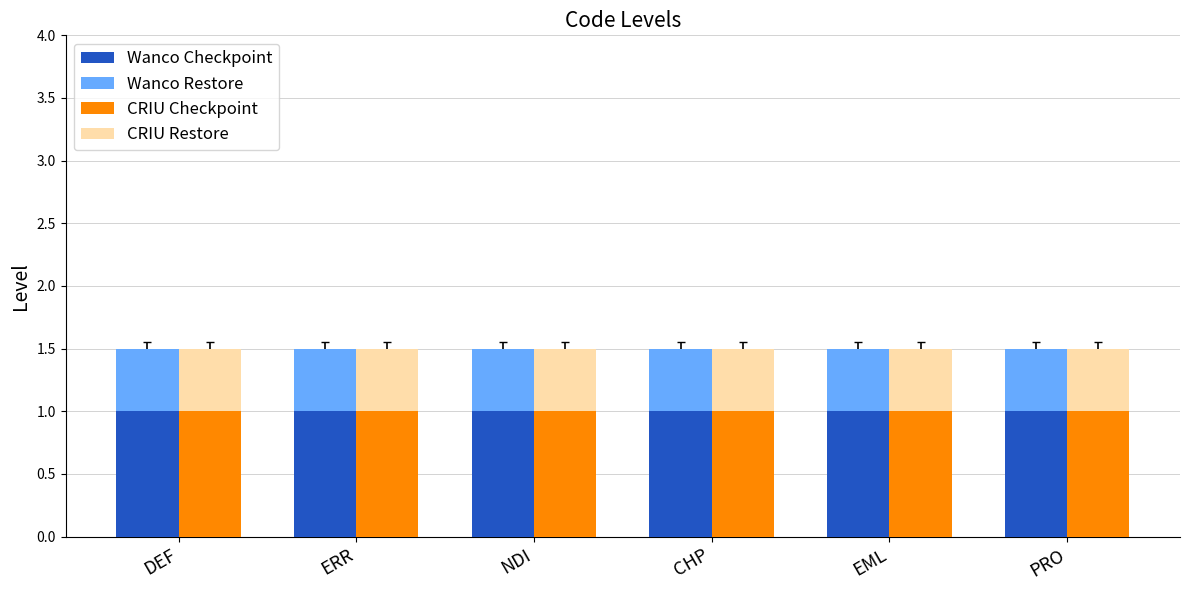

Reading left to right, what are all the values shown in this chart?

Wanco Checkpoint: 1.0	1.0	1.0	1.0	1.0	1.0
Wanco Restore: 0.5	0.5	0.5	0.5	0.5	0.5
CRIU Checkpoint: 1.0	1.0	1.0	1.0	1.0	1.0
CRIU Restore: 0.5	0.5	0.5	0.5	0.5	0.5